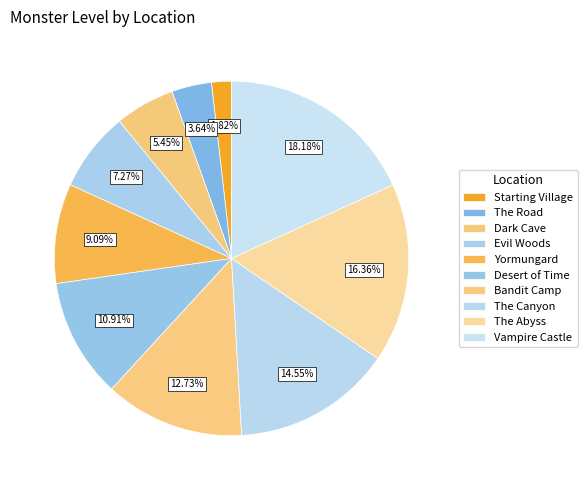

To the nearest percent, what percentage of the pie is Evil Woods?

7%